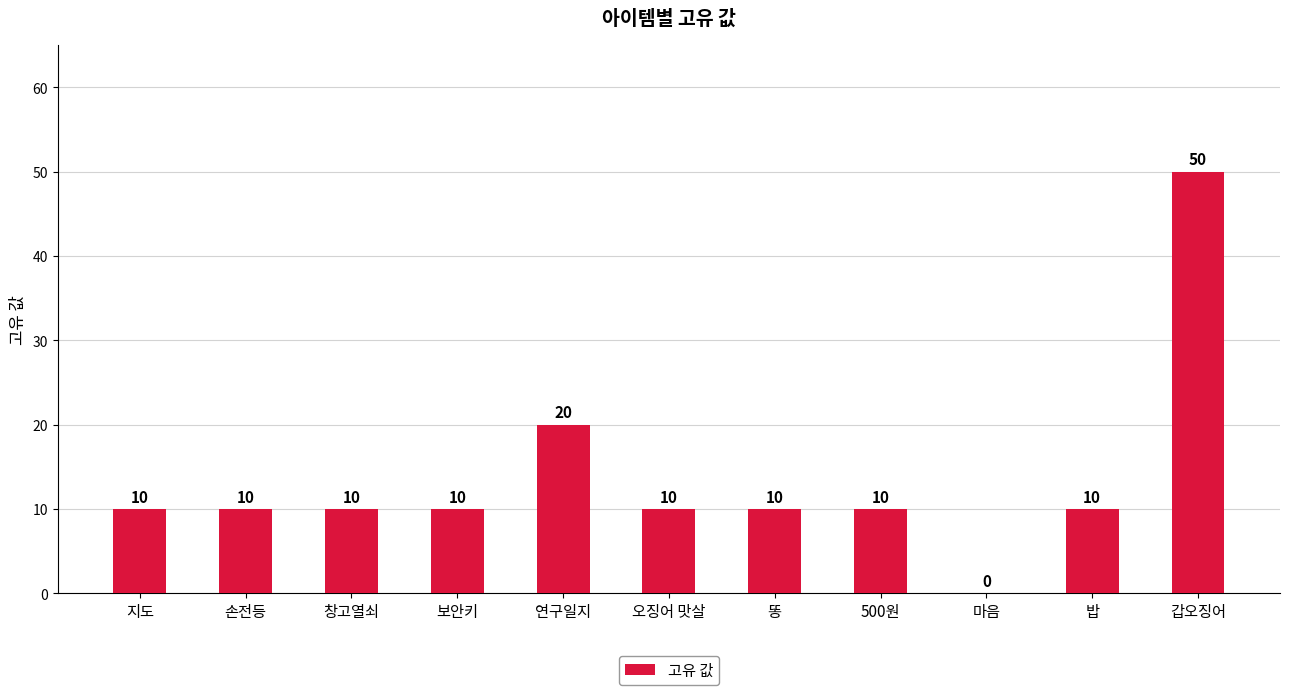

What is the average value?

14